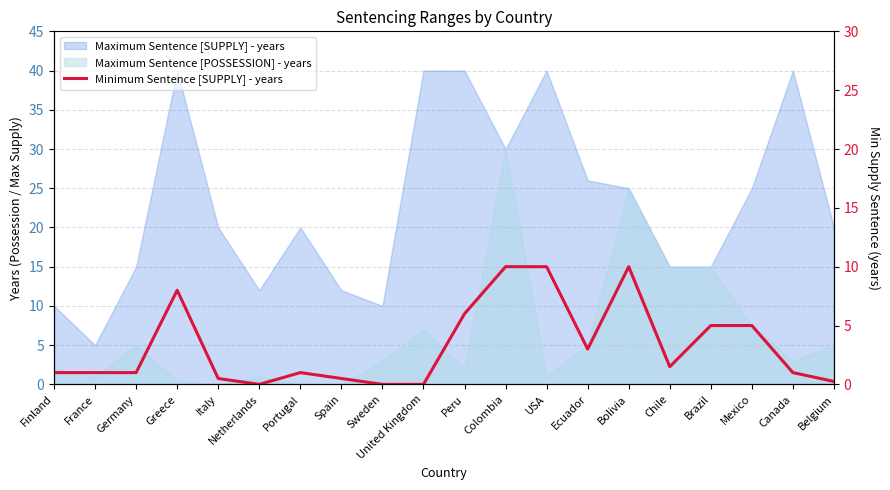

At which label is the value closest to 5?

Brazil